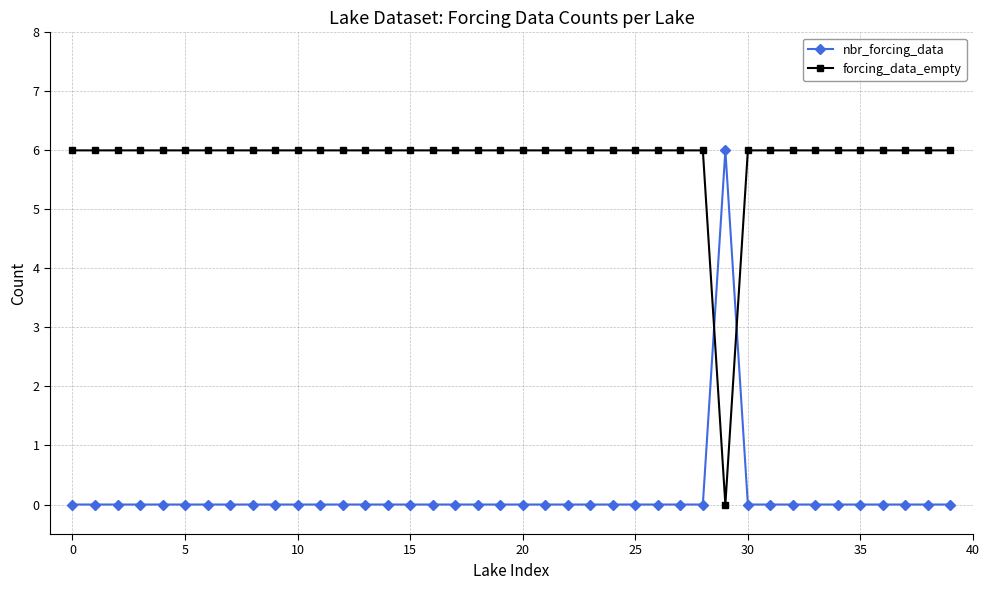

Reading left to right, transcribe all the data shown in this chart.

nbr_forcing_data: 0	0	0	0	0	0	0	0	0	0	0	0	0	0	0	0	0	0	0	0	0	0	0	0	0	0	0	0	0	6	0	0	0	0	0	0	0	0	0	0
forcing_data_empty: 6	6	6	6	6	6	6	6	6	6	6	6	6	6	6	6	6	6	6	6	6	6	6	6	6	6	6	6	6	0	6	6	6	6	6	6	6	6	6	6